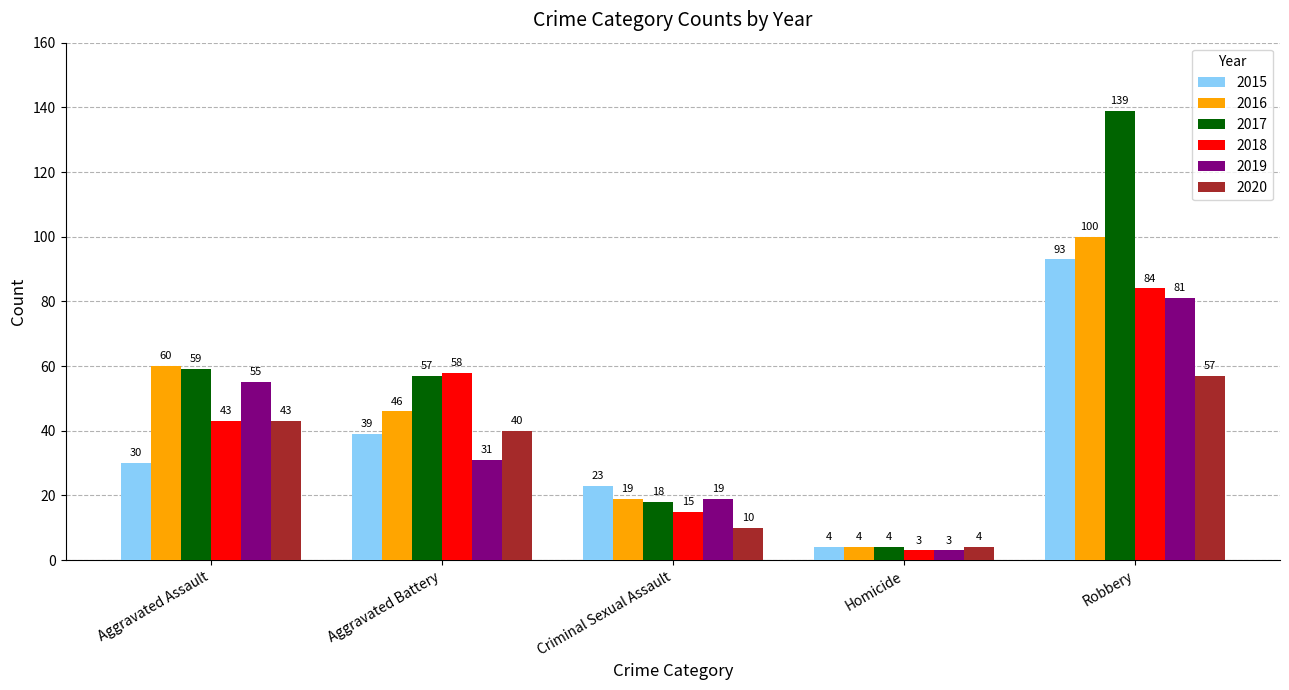

What is the sum of the 2017 values at Criminal Sexual Assault and Aggravated Assault?

77